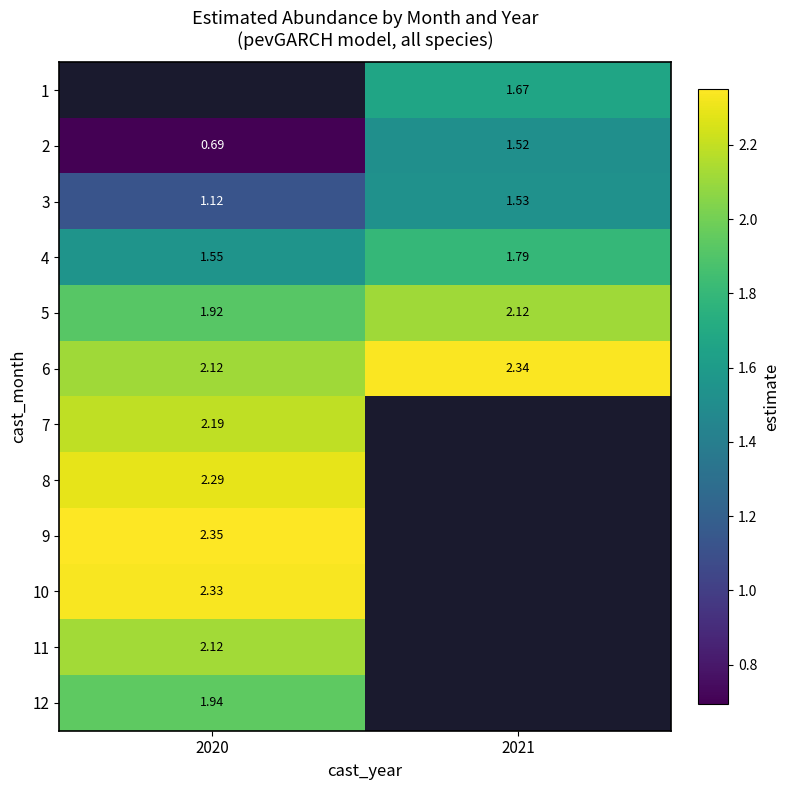

Is the value of 2 at 2021 greater than the value of 5 at 2020?

No